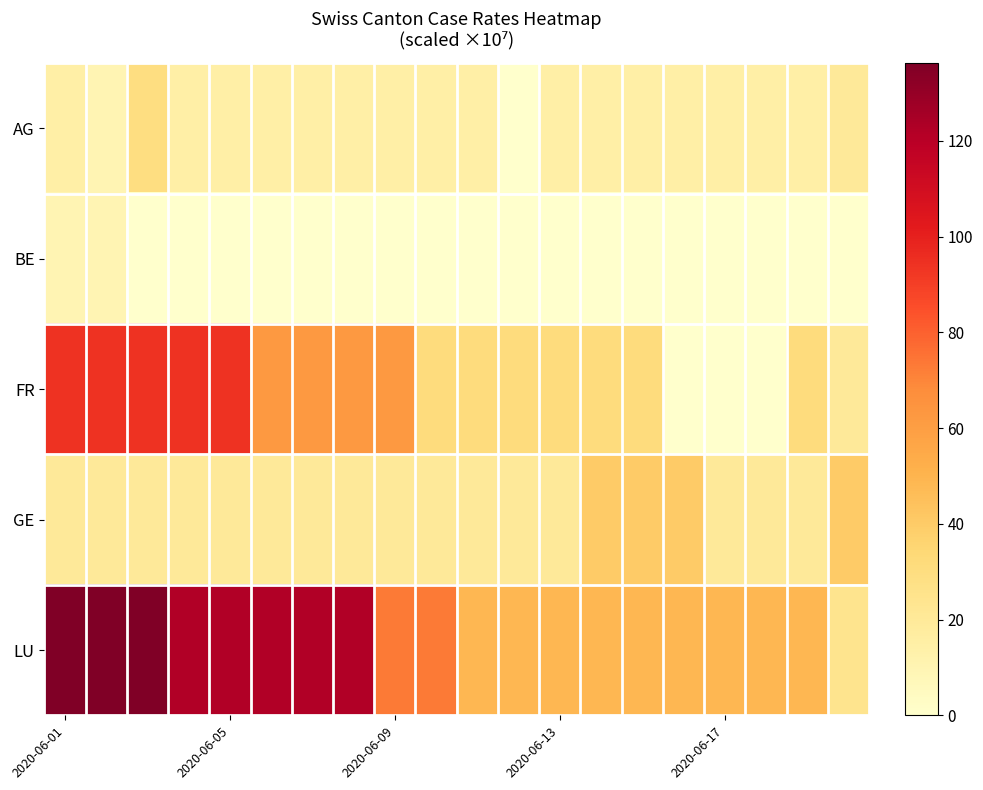

Reading left to right, what are all the values shown in this chart?

AG: 14.7	9.7	29.5	14.7	14.7	14.7	14.7	14.7	14.7	14.7	14.7	0.0	14.7	14.7	14.7	14.7	14.7	14.7	14.7	20.2
BE: 9.7	9.7	0.0	0.0	0.0	0.0	0.0	0.0	0.0	0.0	0.0	0.0	0.0	0.0	0.0	0.0	0.0	0.0	0.0	0.0
FR: 94.1	94.1	94.1	94.1	94.1	62.8	62.8	62.8	62.8	31.4	31.4	31.4	31.4	31.4	31.4	0.0	0.0	0.0	31.4	20.2
GE: 20.2	20.2	20.2	20.2	20.2	20.2	20.2	20.2	20.2	20.2	20.2	20.2	20.2	40.4	40.4	40.4	20.2	20.2	20.2	40.4
LU: 136.2	136.2	136.2	122.1	122.1	122.1	122.1	122.1	73.2	73.2	48.8	48.8	48.8	48.8	48.8	48.8	48.8	48.8	48.8	24.4